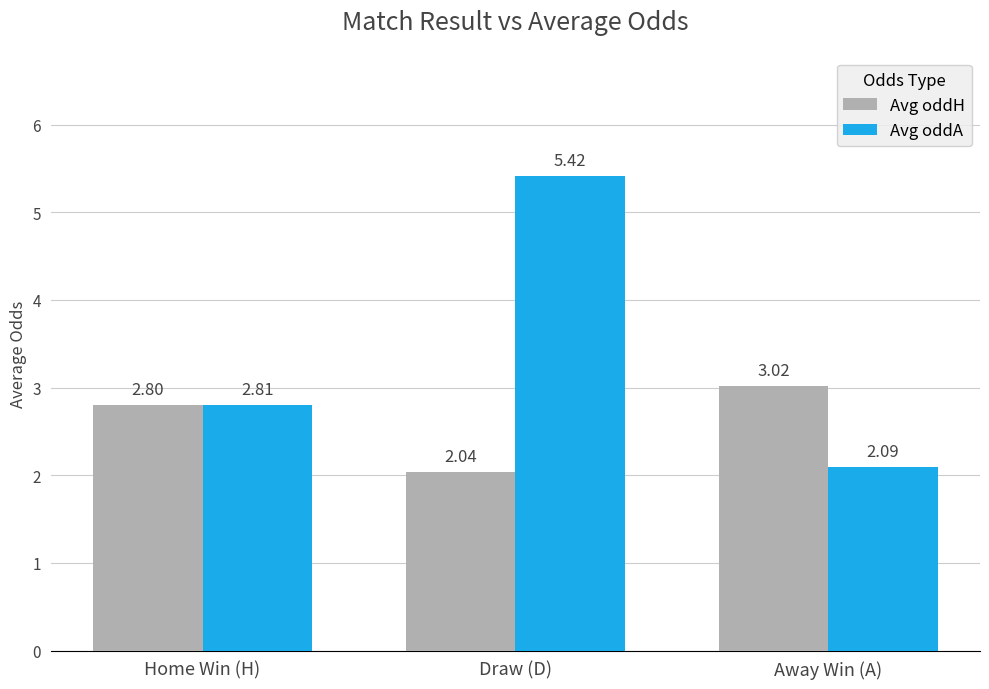

What is the label of the 3rd bar from the right?

Home Win (H)